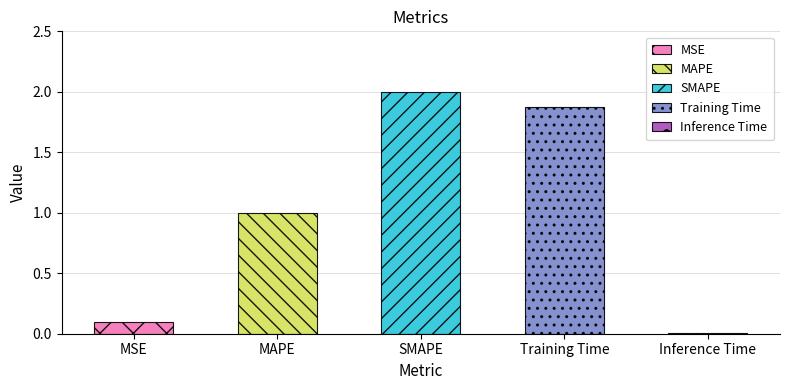

Which category has the highest value across all series?

SMAPE